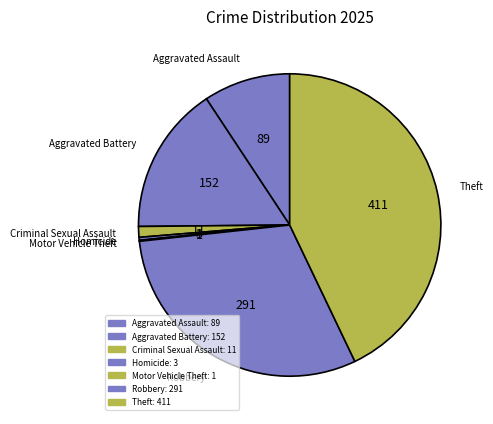

Which slice is the largest?

Theft